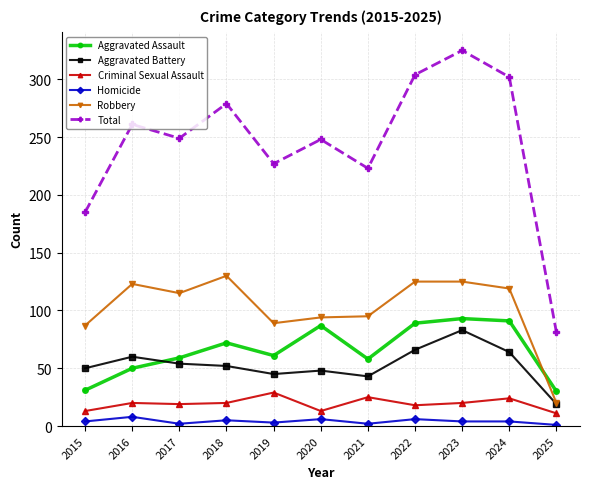

Is it true that Total equals 458 at 2018?

False